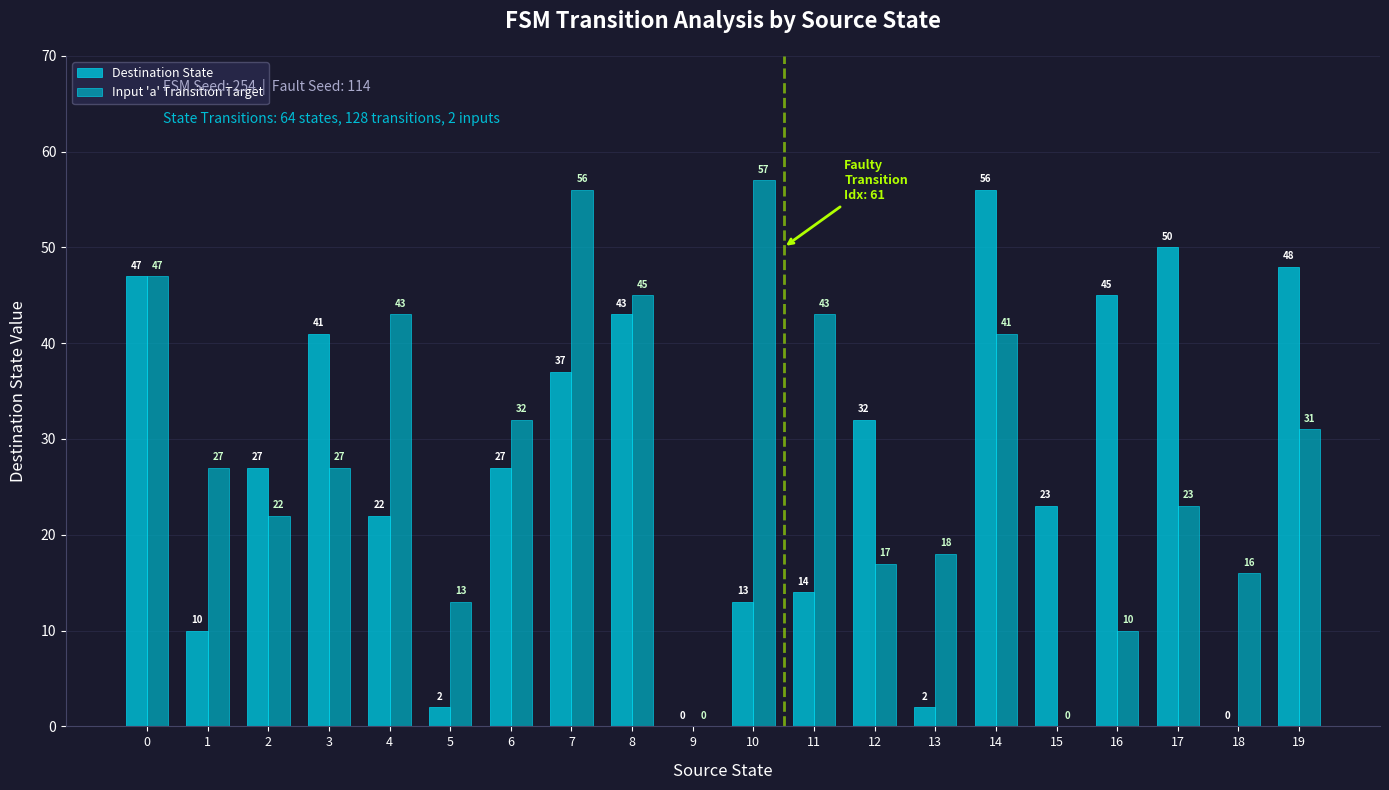

How many values in Destination State are above zero?

18